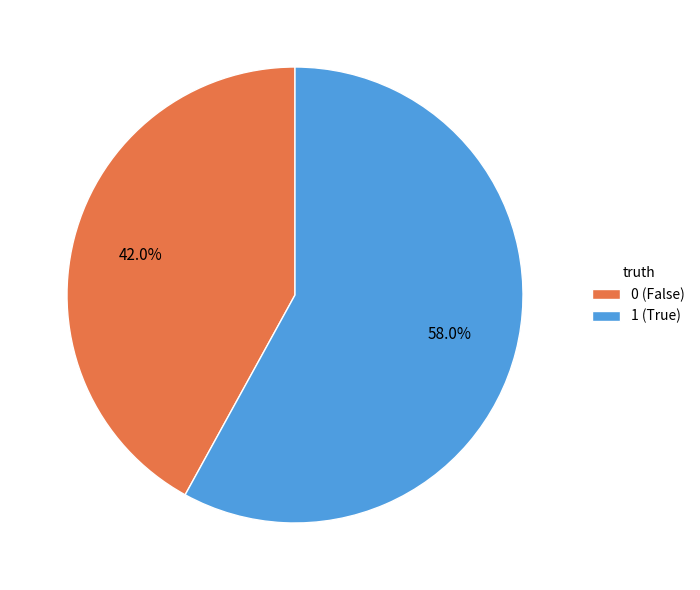

Is it true that 0 is 50% of the pie?

False